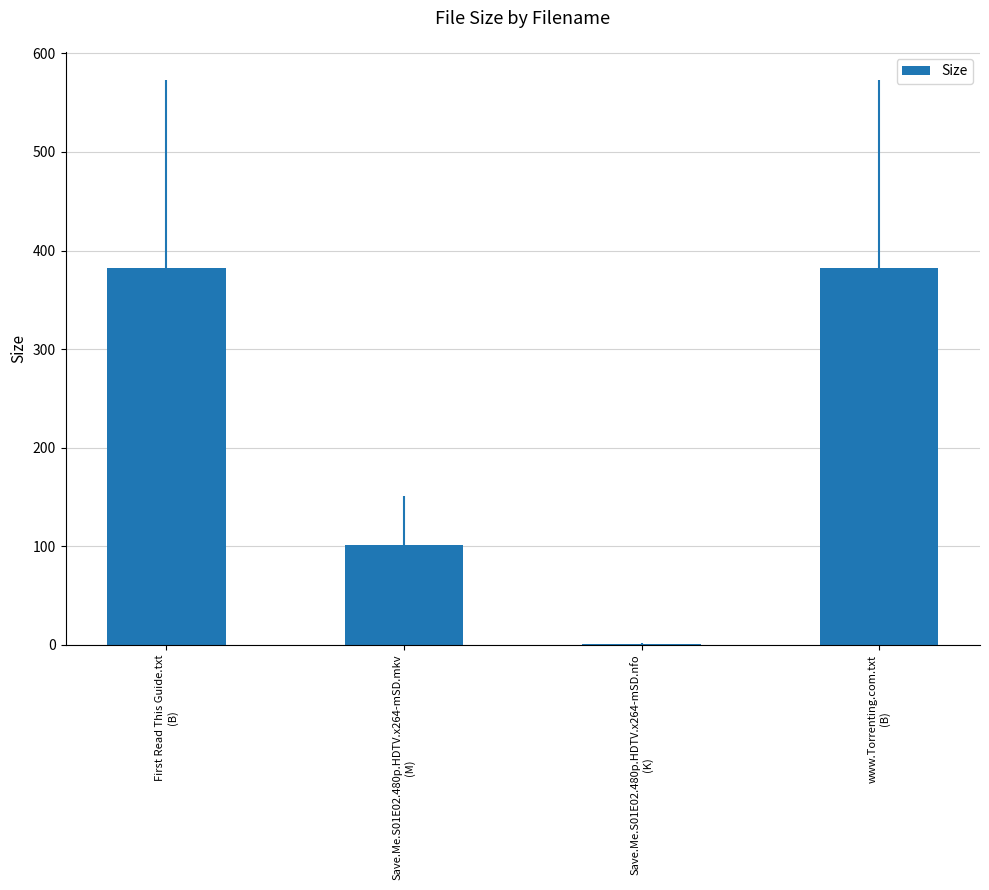

Reading right to left, transcribe all the data shown in this chart.

www.Torrenting.com.txt
(B)=382.0	Save.Me.S01E02.480p.HDTV.x264-mSD.nfo
(K)=1.1	Save.Me.S01E02.480p.HDTV.x264-mSD.mkv
(M)=100.9	First Read This Guide.txt
(B)=382.0